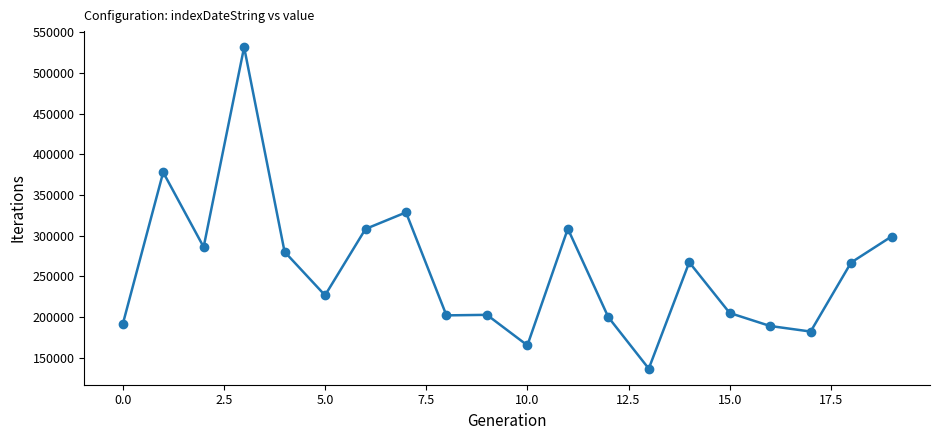

What is the maximum value shown in the chart?

531649